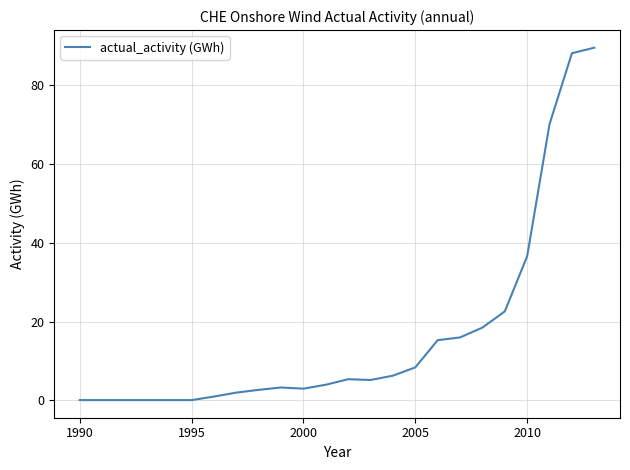

What is the difference between the maximum and minimum values?

89.4